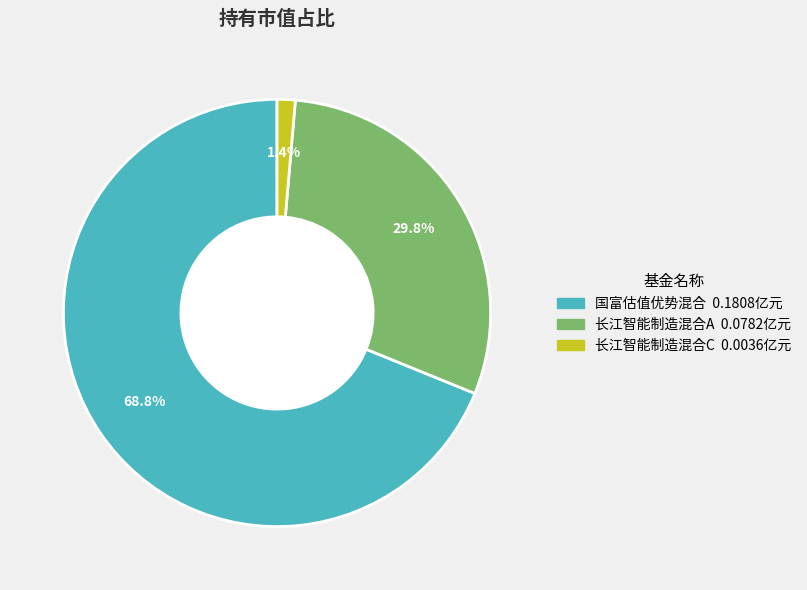

To the nearest percent, what is the difference between the 国富估值优势混合 and 长江智能制造混合A slice percentages?

39%